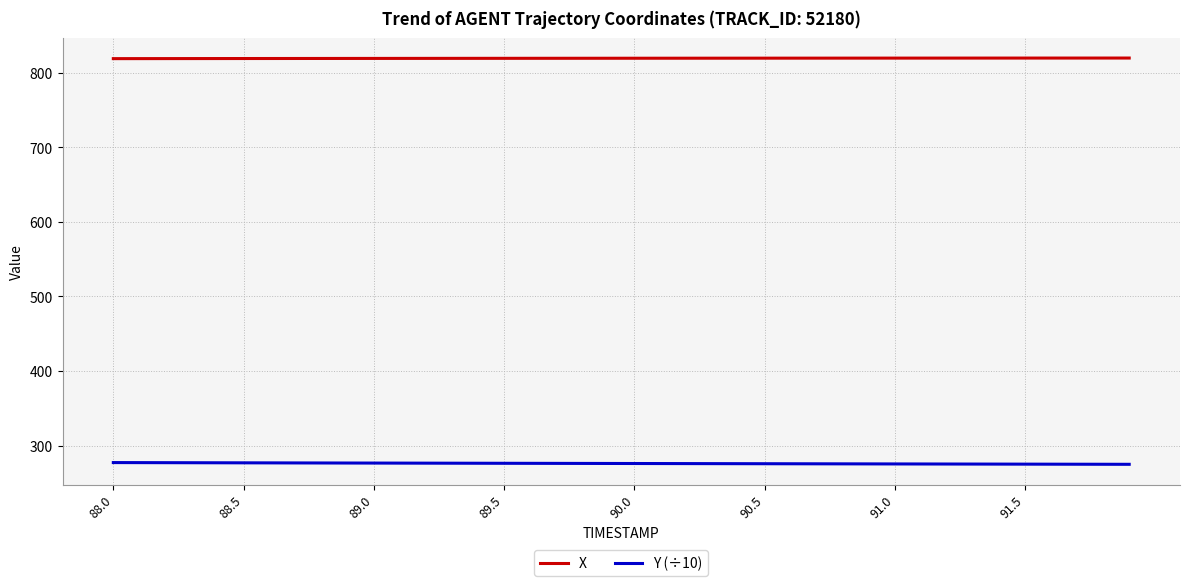

Which series has the largest total across all categories?

X